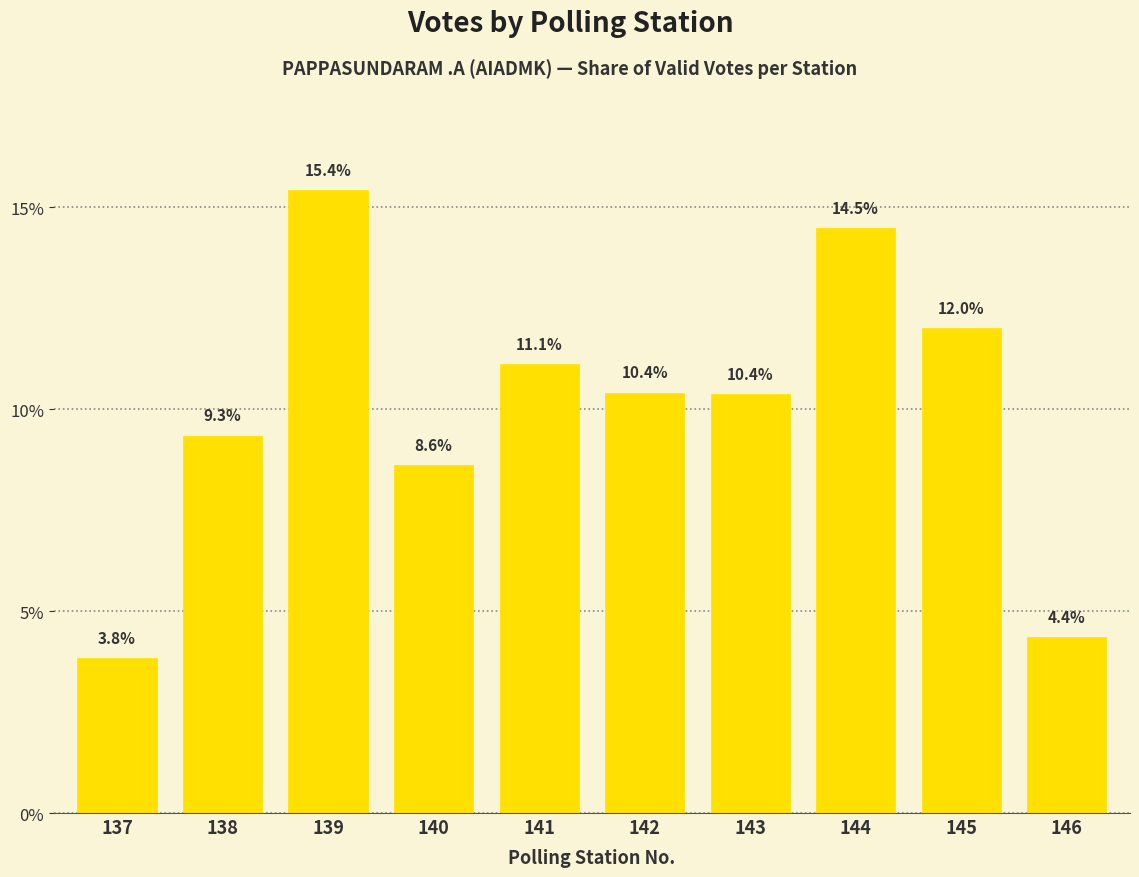

The chart shows a value of 8.6 at 140. True or false?

True